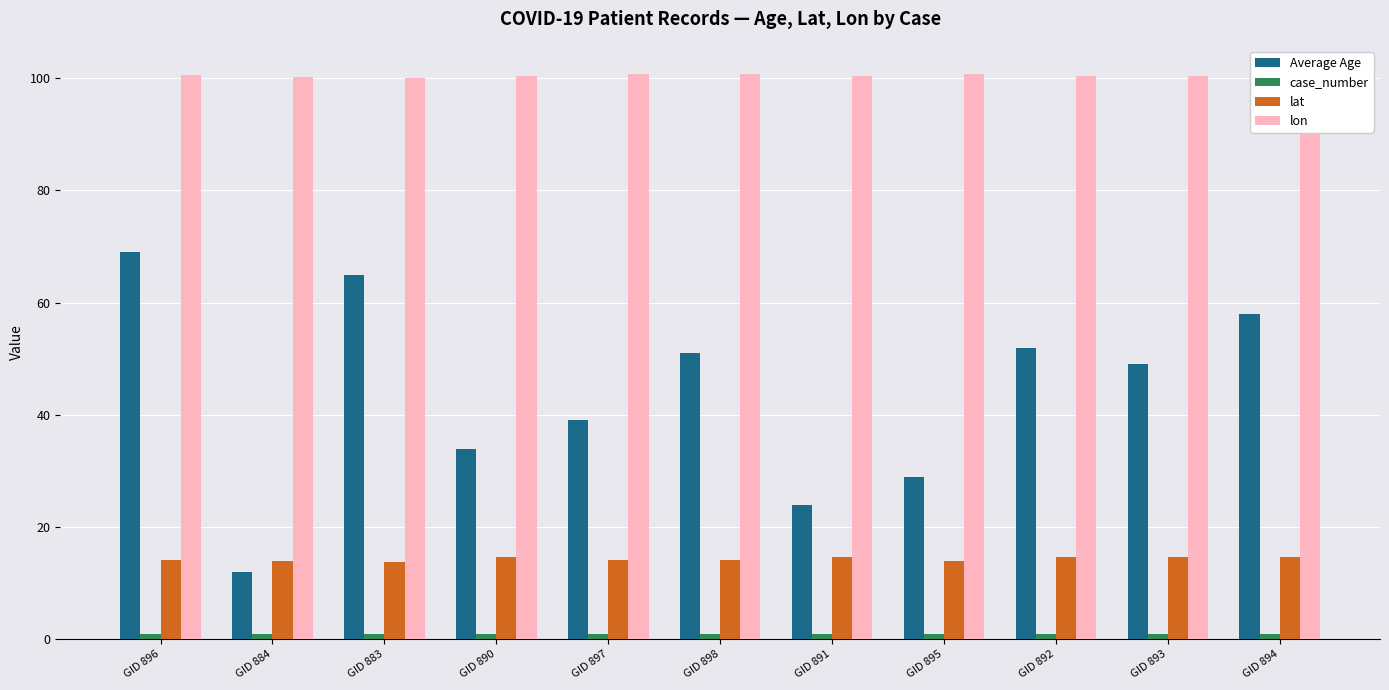

Between GID 895 and GID 894, which series saw the biggest shift?

Average Age